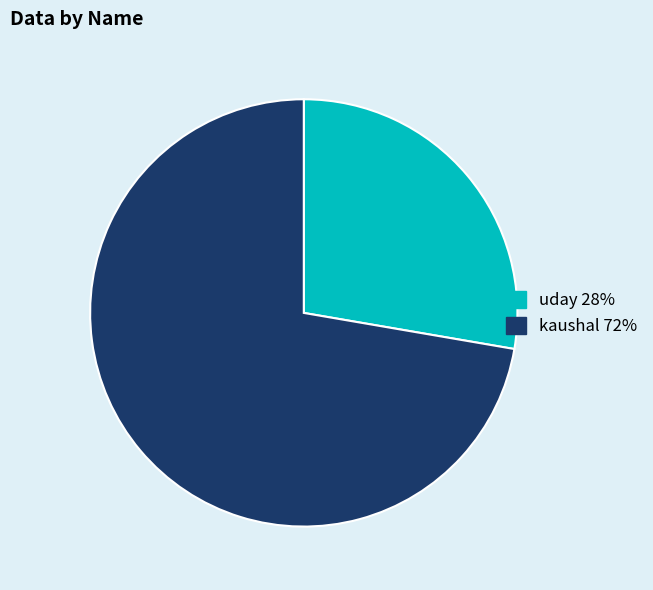

Does kaushal account for over 50% of the chart?

Yes